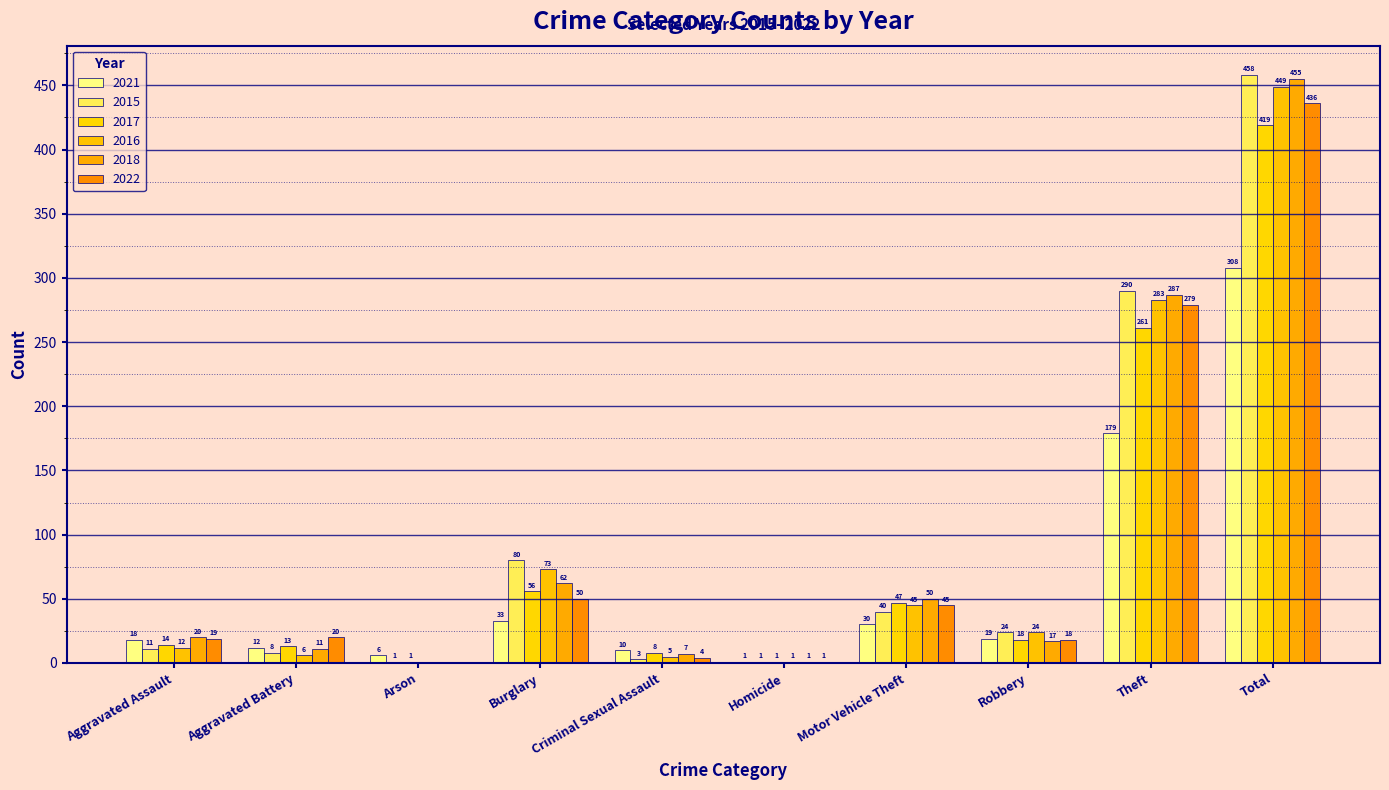

At which label is 2021 closest to 154?

Theft